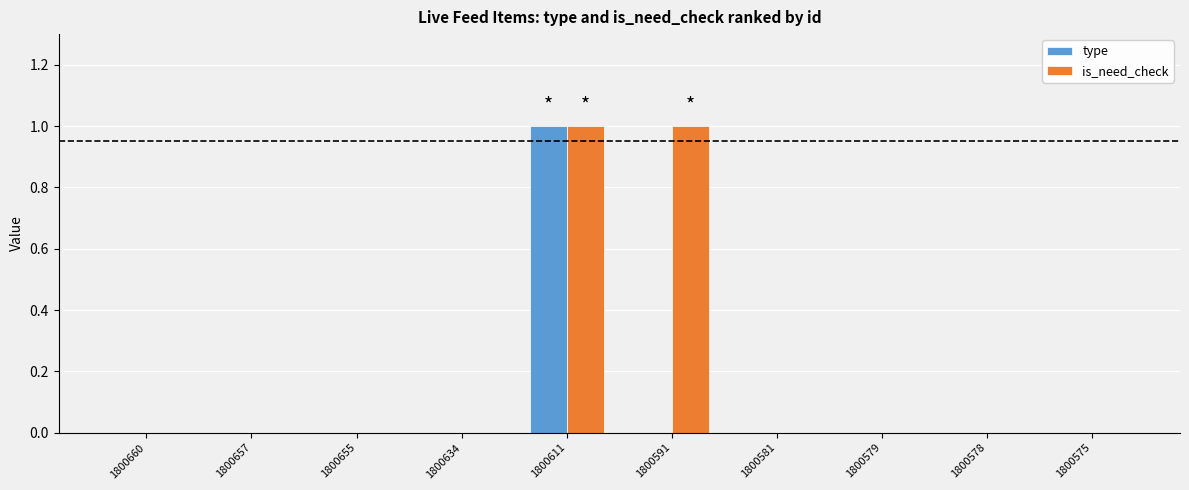

Which series has the largest total across all categories?

is_need_check